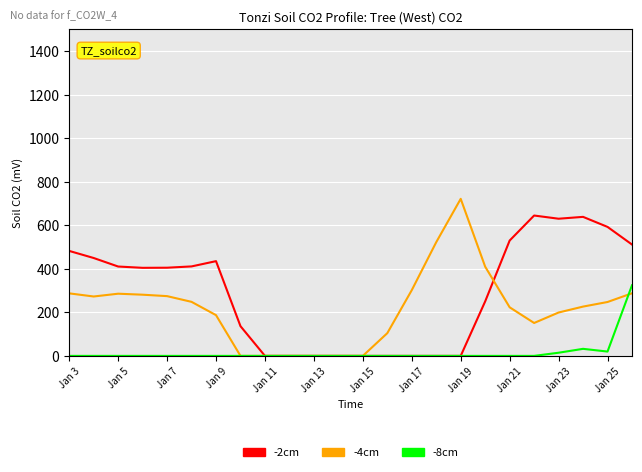

What is the highest value of the -2cm series?

644.5